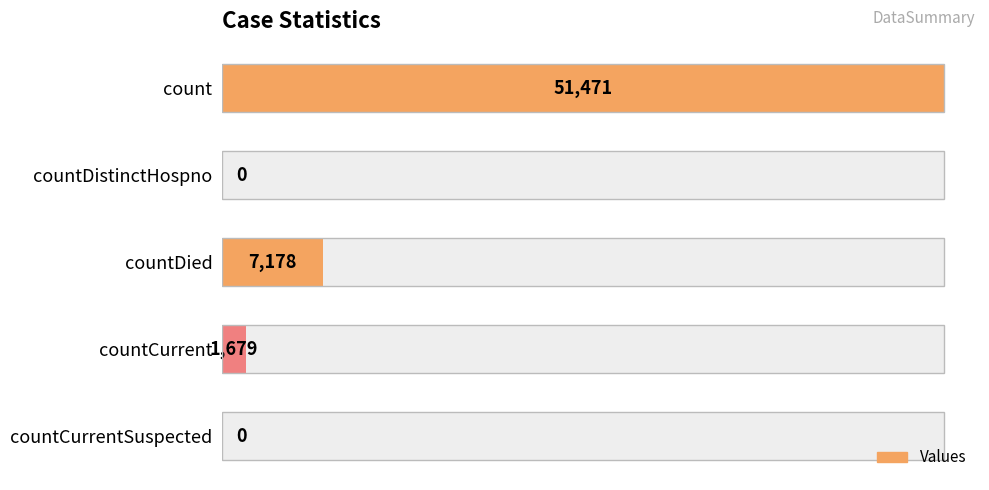

What is the average value?

12066